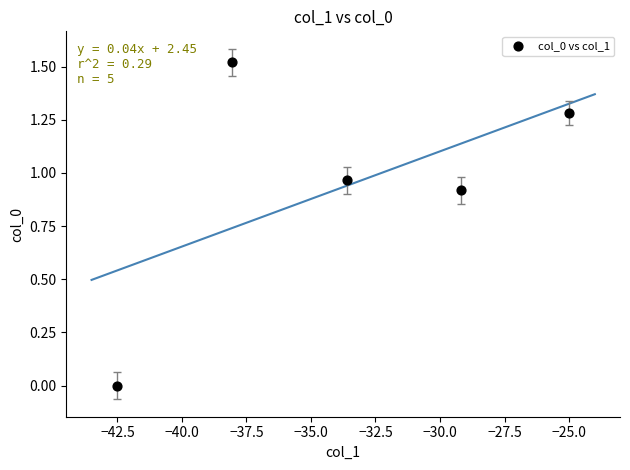

What is the average X value?

-33.7